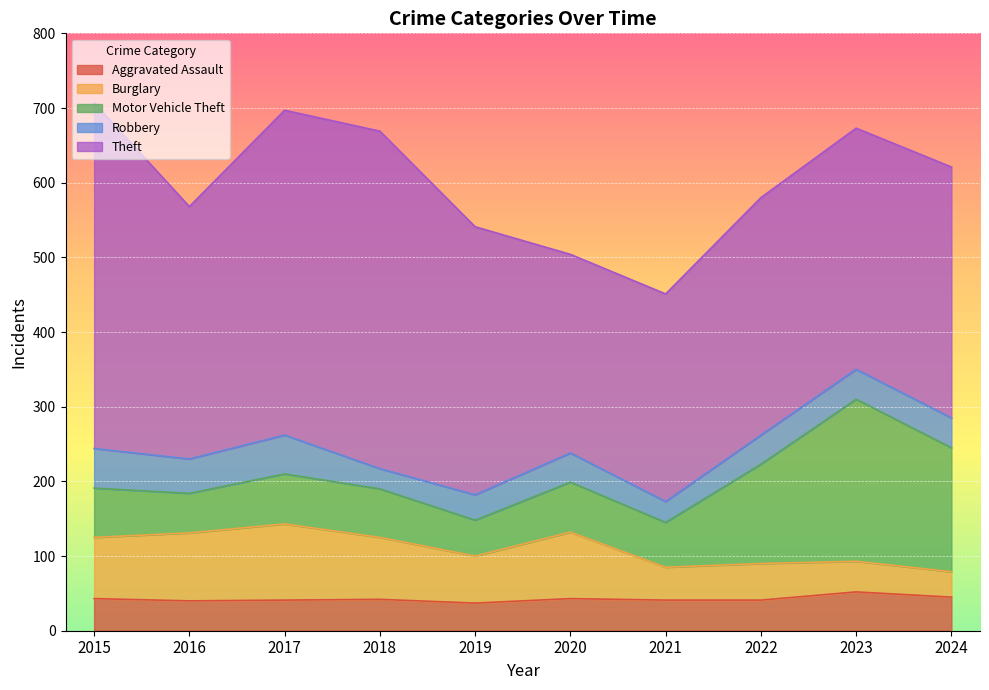

What is the sum of all Burglary values?

678